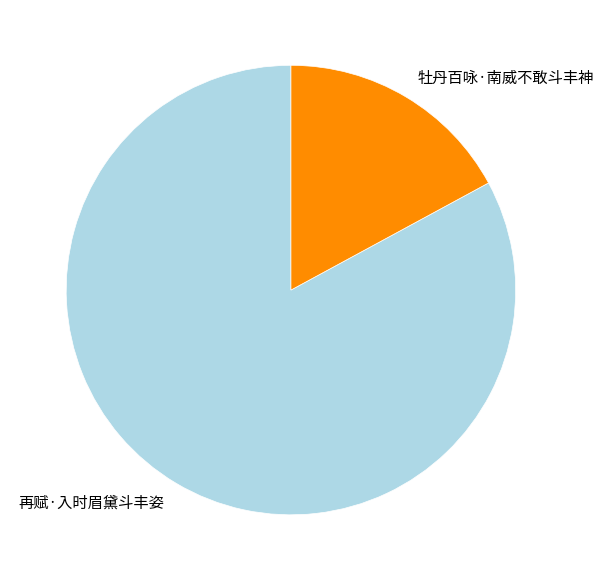

Rank the categories by value from lowest to highest.

牡丹百咏·南威不敢斗丰神, 再赋·入时眉黛斗丰姿